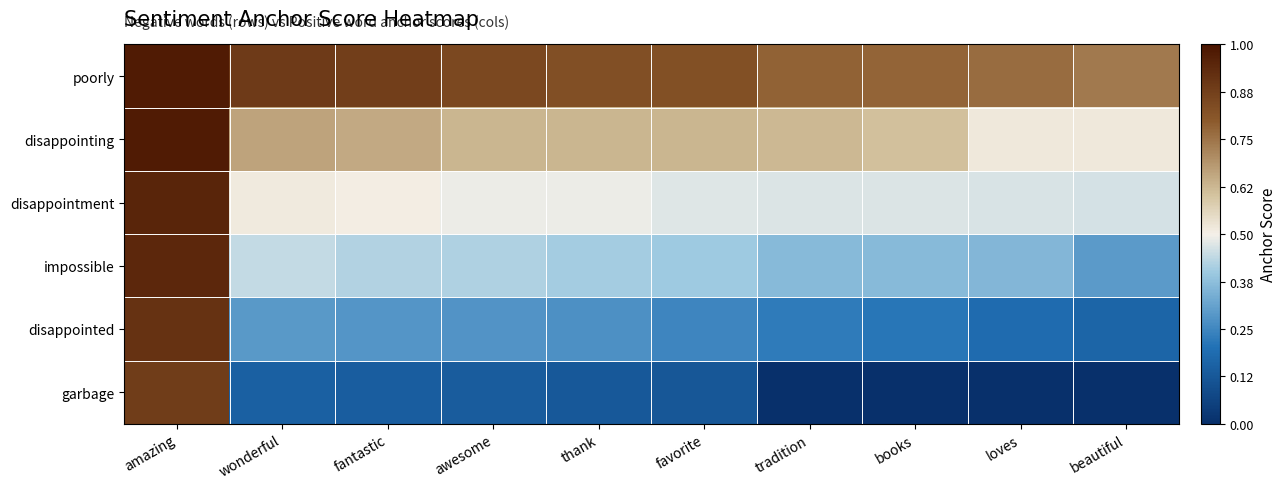

What is the difference between the highest and lowest values at loves?

0.8